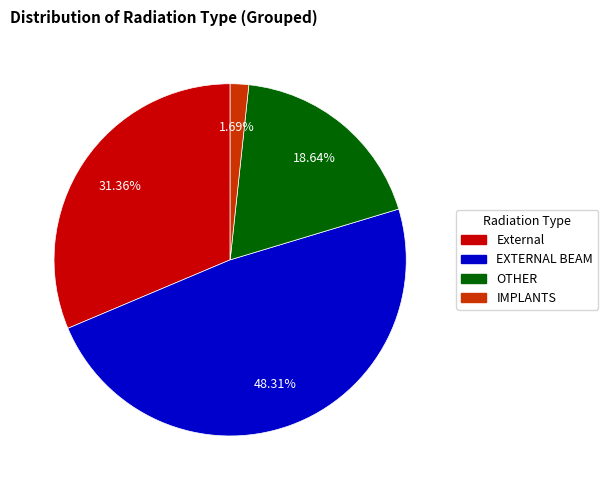

To the nearest percent, what is the combined percentage of OTHER and EXTERNAL BEAM?

67%